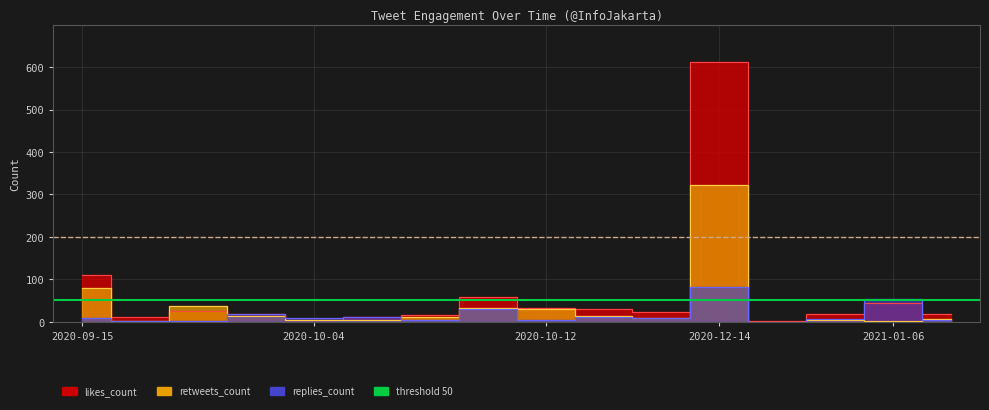

How many times do replies_count and likes_count cross each other?

3